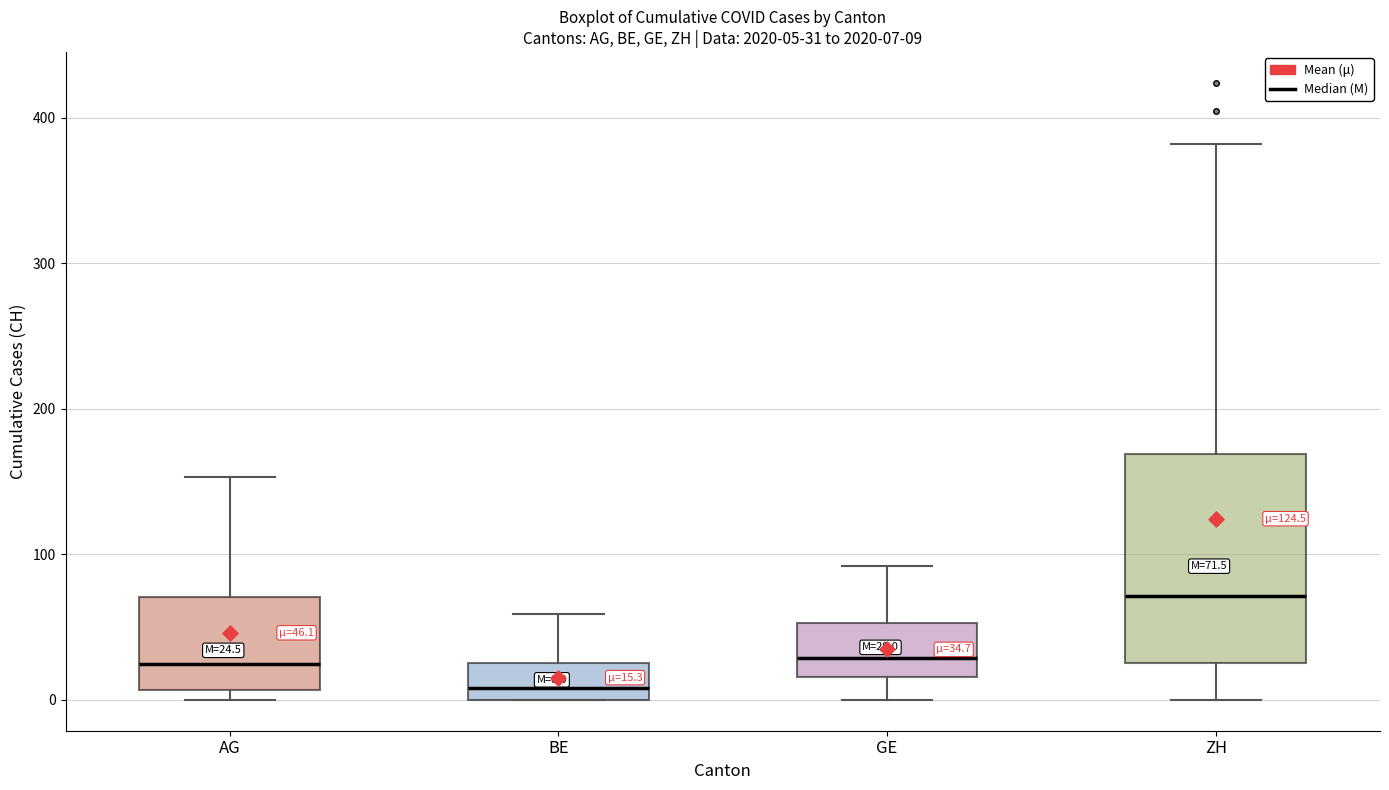

Which box's median line is the highest?

ZH